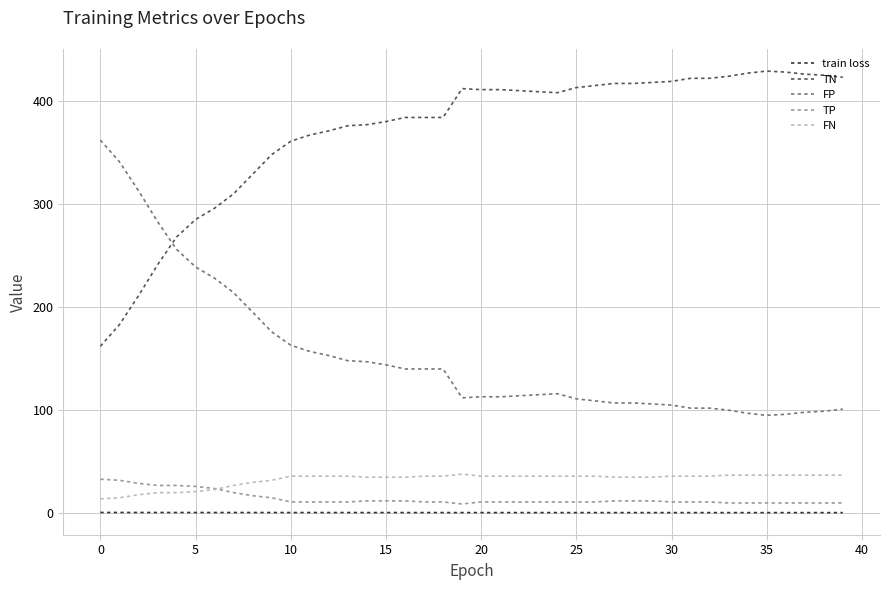

True or false: train loss and TN cross at least once.

False